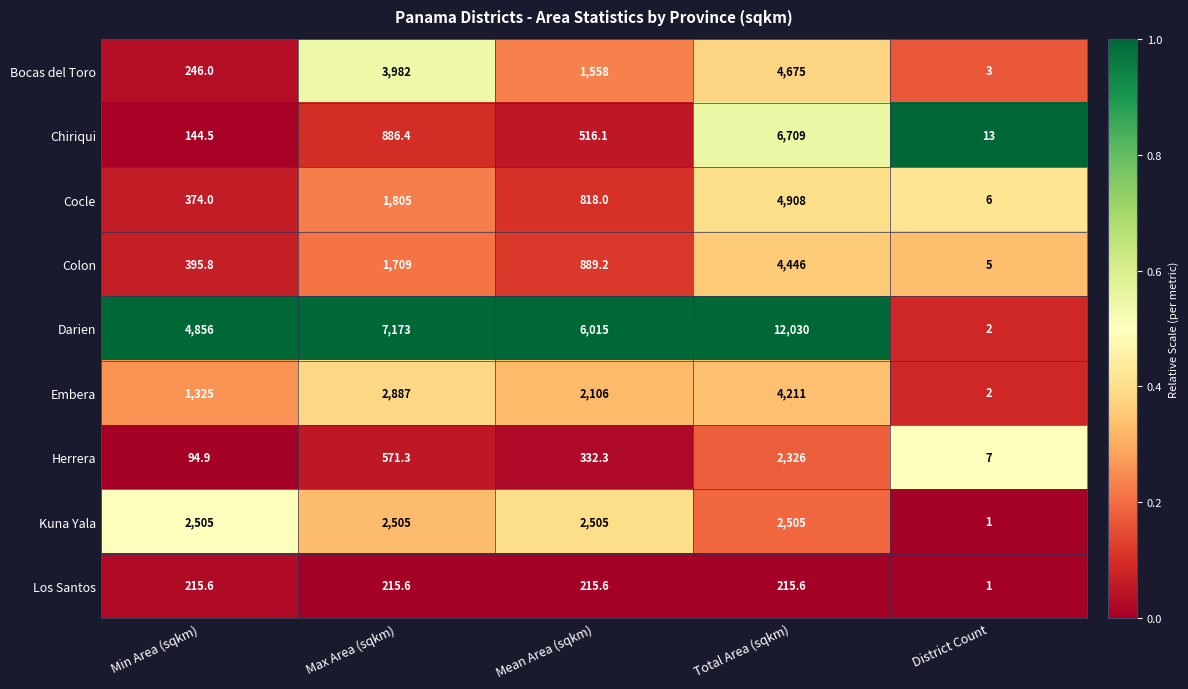

The Chiriqui series shows 208.1 at Min Area (sqkm). True or false?

False